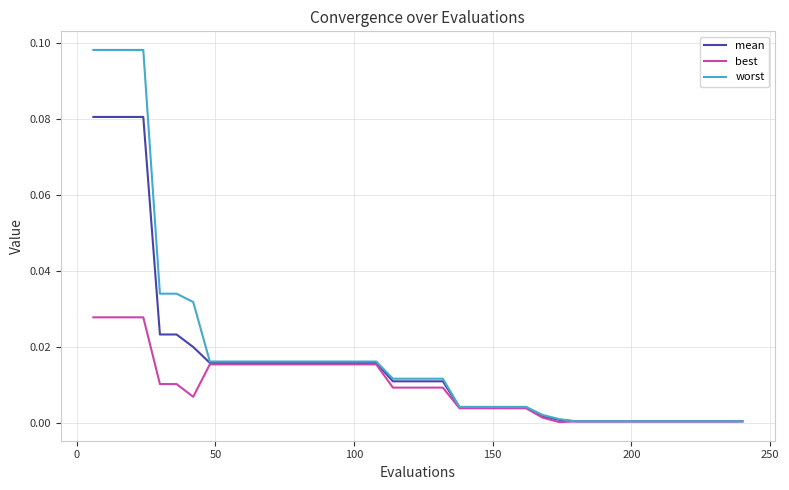

Which series has the widest spread of values?

worst